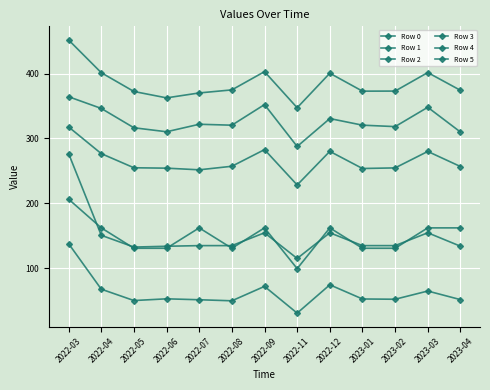

Is it true that Row 2 equals 280.0 at 2023-03?

True